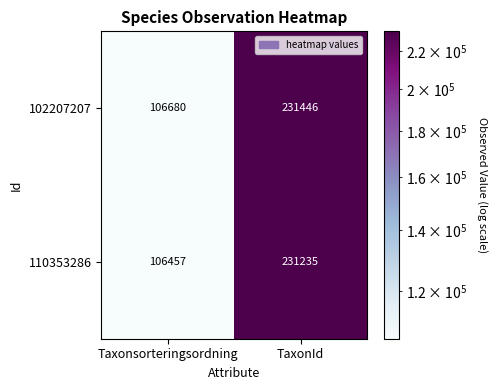

What is the approximate value of 102207207 at TaxonId, to the nearest 100?

231400